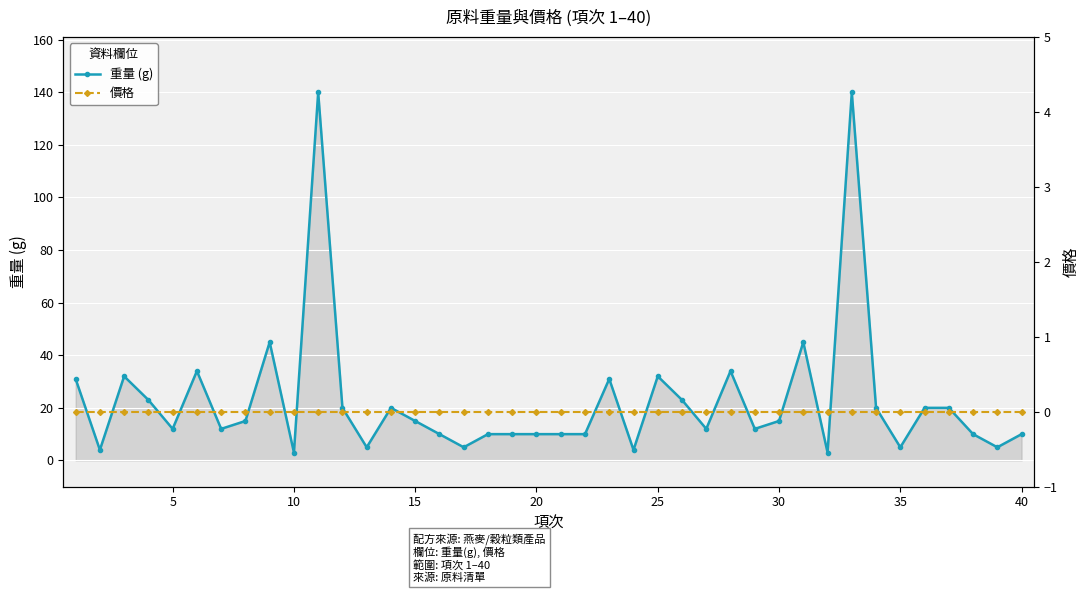

True or false: 重量 (g) and 價格 cross at least once.

False